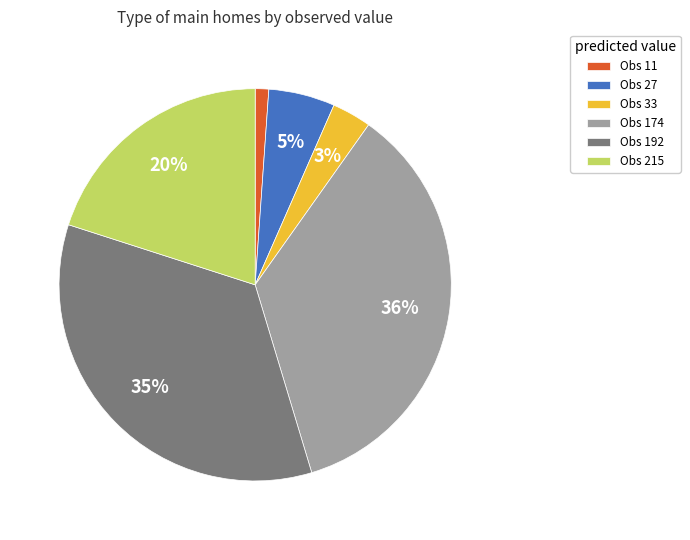

Is it true that Obs 27 is 13% of the pie?

False